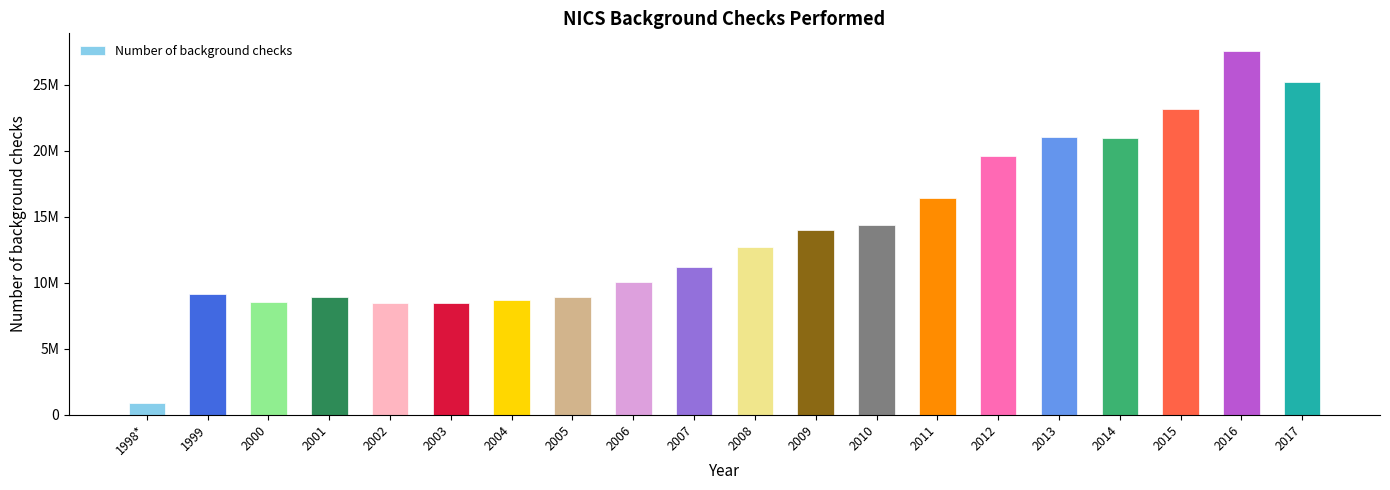

Are the bars horizontal?

No